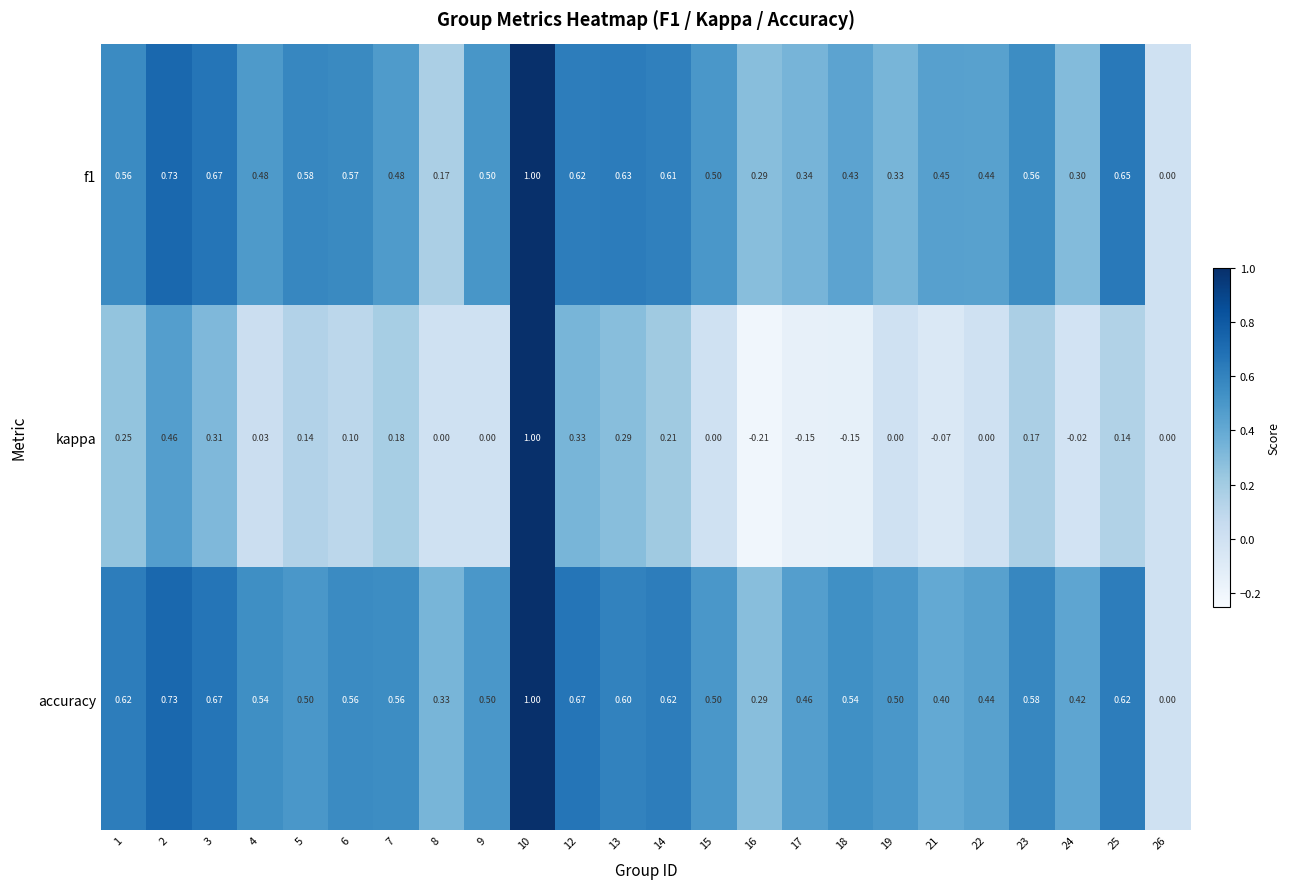

Which series has the widest spread of values?

kappa